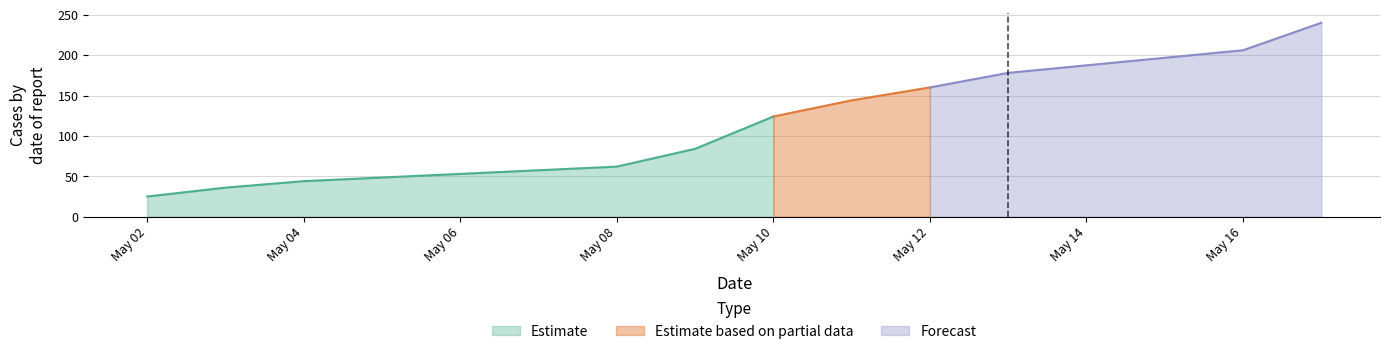

Which has a higher value, 2021-05-09 or 2021-05-03?

2021-05-09